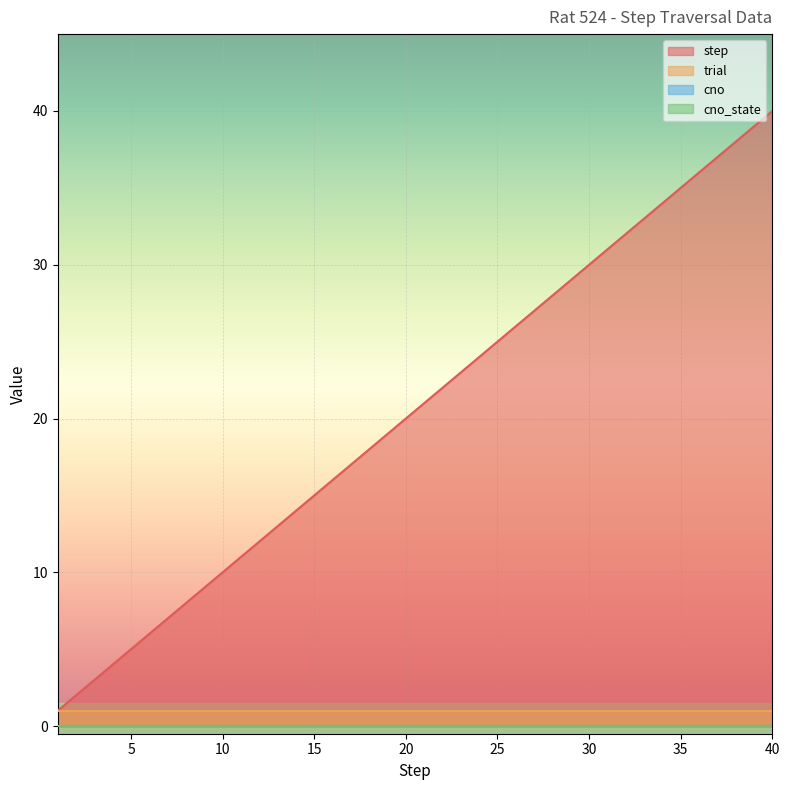

Which series changed the most between 1 and 38?

step